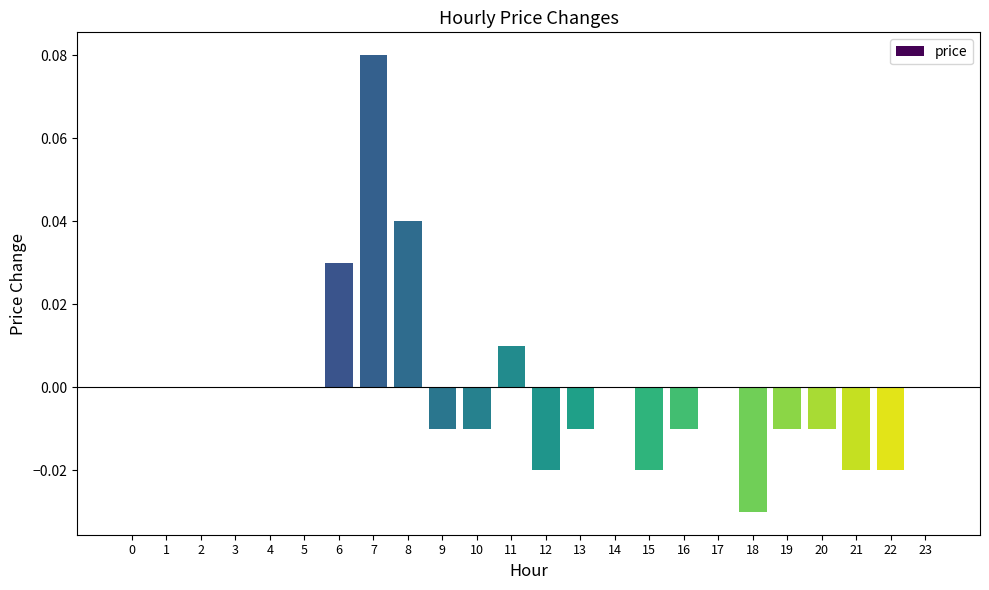

Between 11 and 4, which is larger?

11